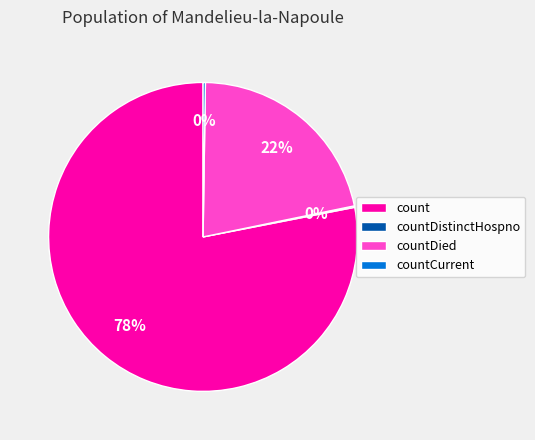

The count slice represents 78% of the pie. True or false?

True